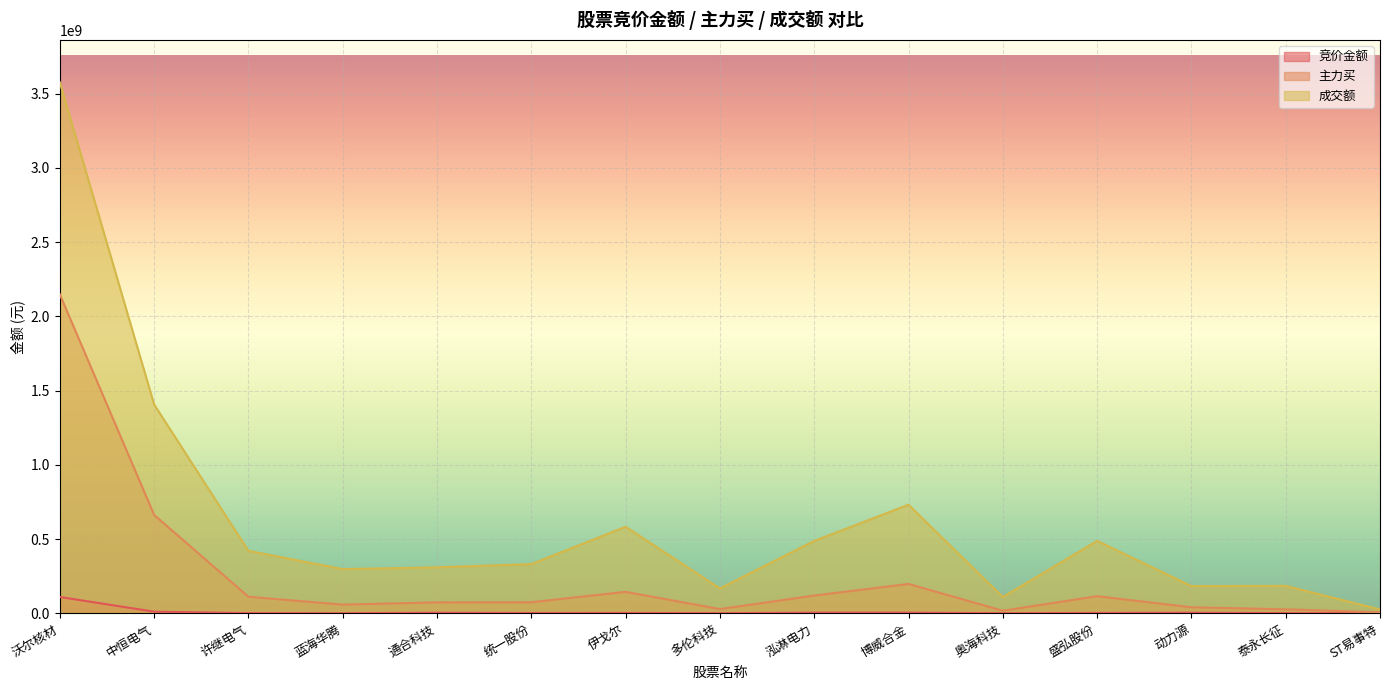

How many data points in 竞价金额 are above 2249760?

7